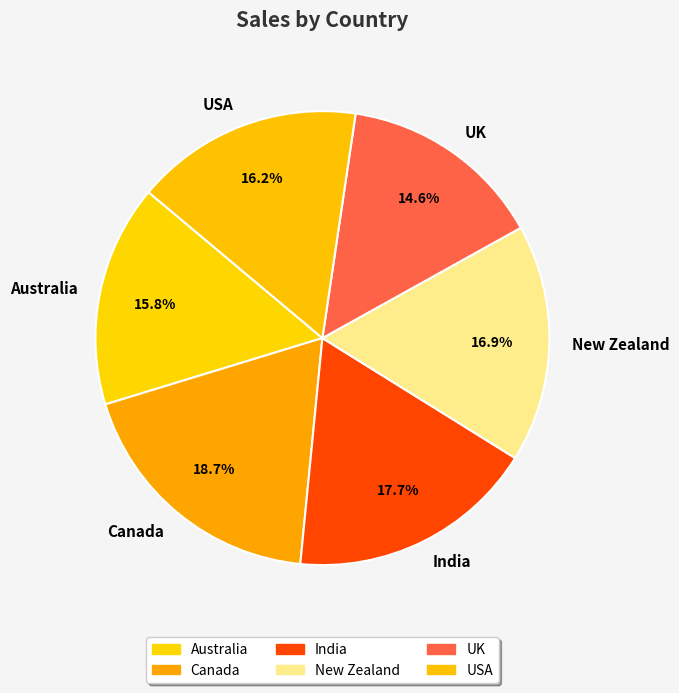

Which has a higher value, New Zealand or UK?

New Zealand